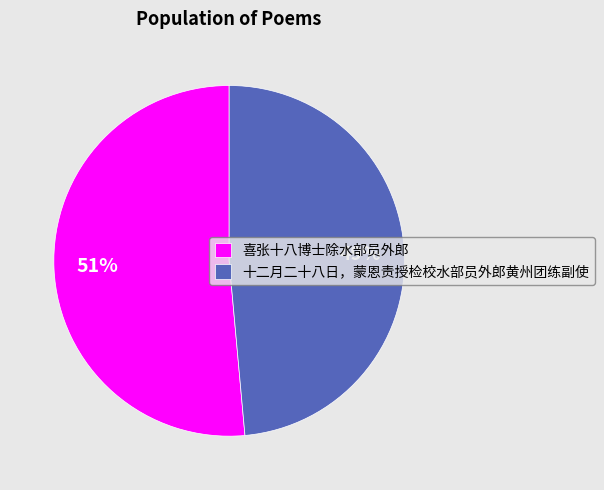

How many segments does this pie chart have?

2